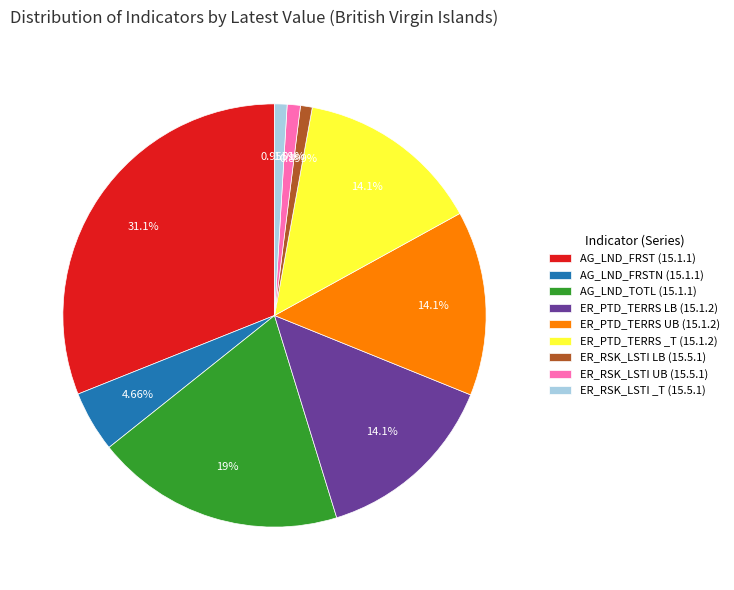

Is it true that ER_RSK_LSTI LB (15.5.1) is 13% of the pie?

False